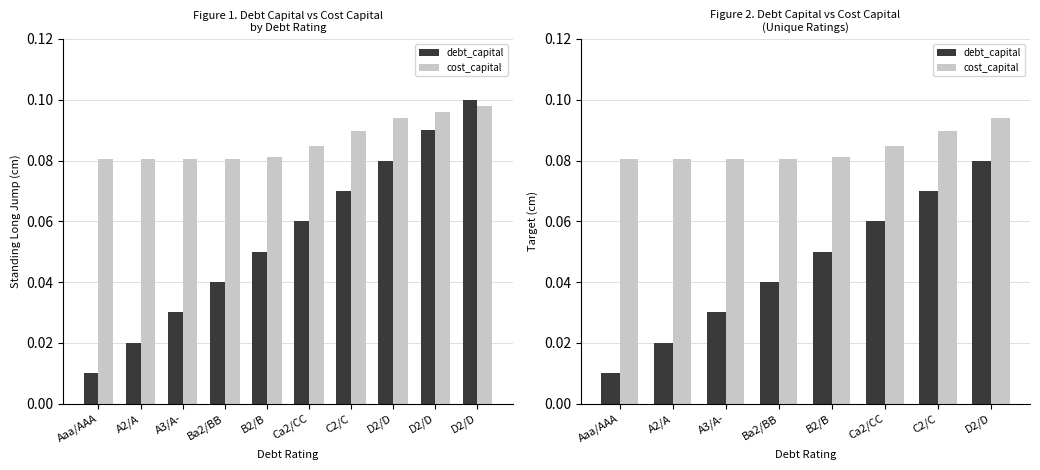

Reading left to right, extract all data points from this chart.

debt_capital: Aaa/AAA=0.0	A2/A=0.0	A3/A-=0.0	Ba2/BB=0.0	B2/B=0.1	Ca2/CC=0.1	C2/C=0.1	D2/D=0.1
cost_capital: Aaa/AAA=0.1	A2/A=0.1	A3/A-=0.1	Ba2/BB=0.1	B2/B=0.1	Ca2/CC=0.1	C2/C=0.1	D2/D=0.1